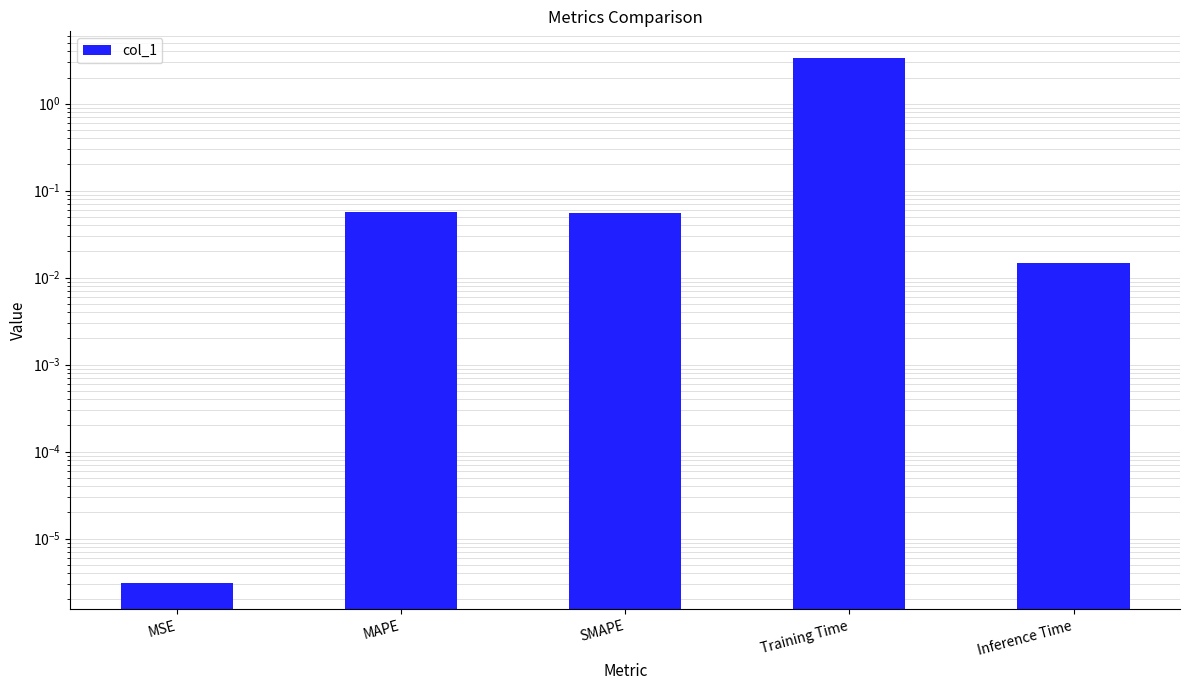

Which label corresponds to the largest value in the chart?

Training Time